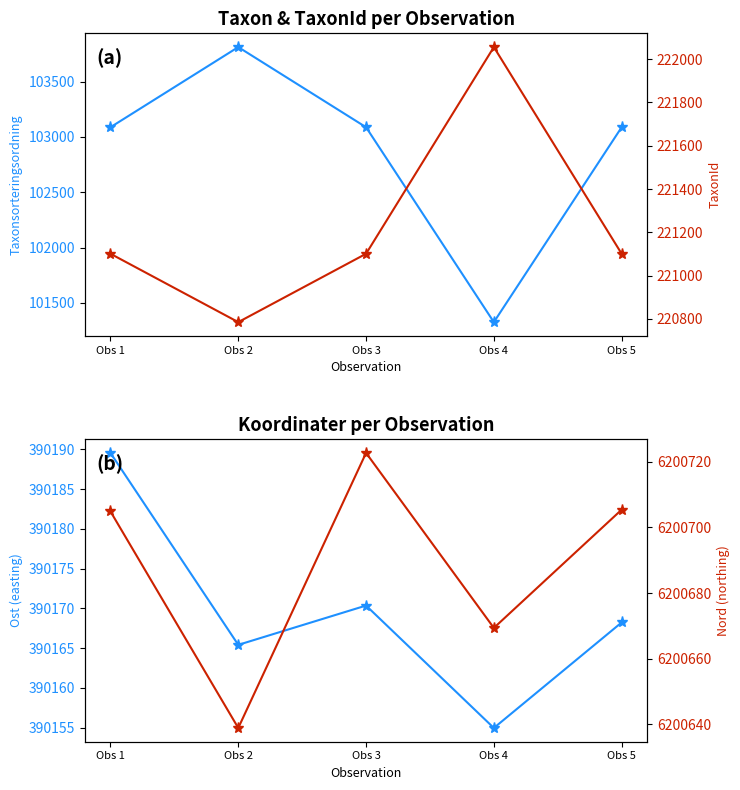

What value does the Nord series have at Obs 2?

6200638.8